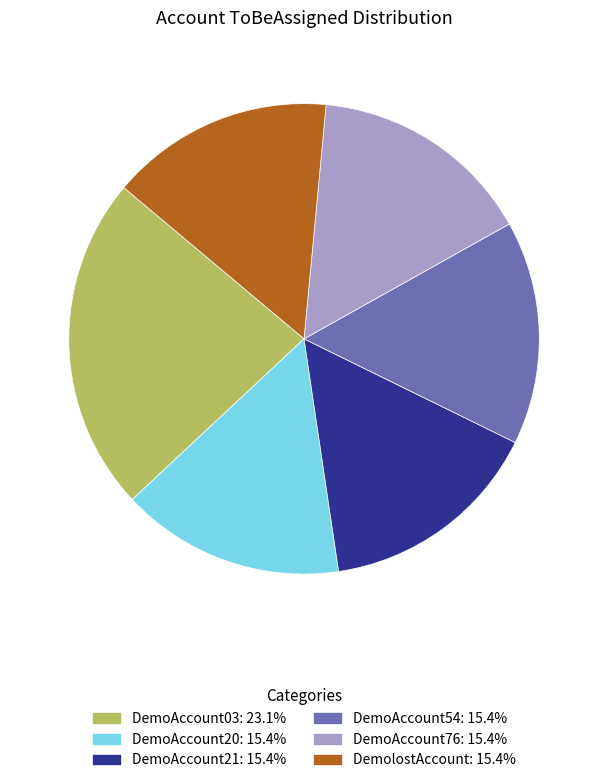

Is it true that DemoAccount76 is 3% of the pie?

False